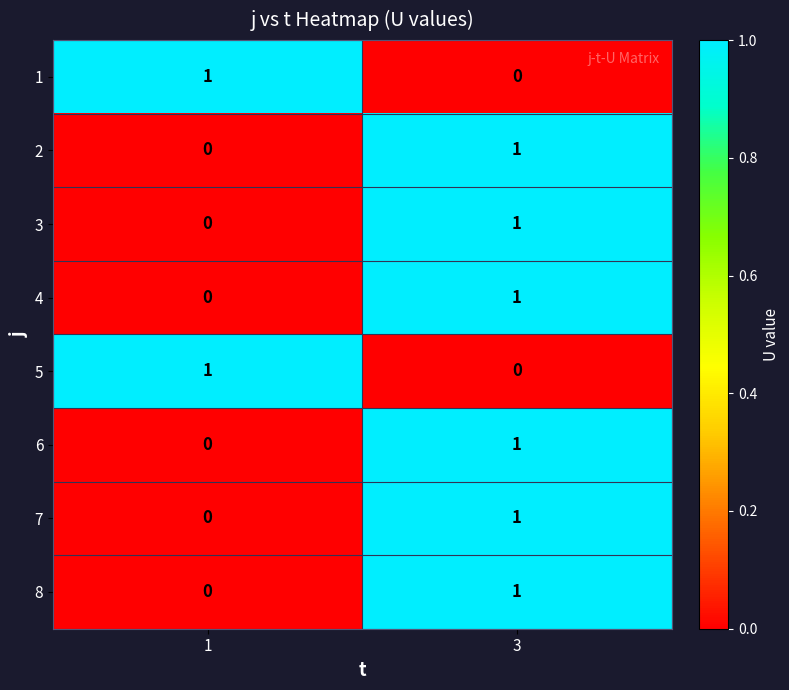

True or false: 8 has a value of 1 at 3.

True